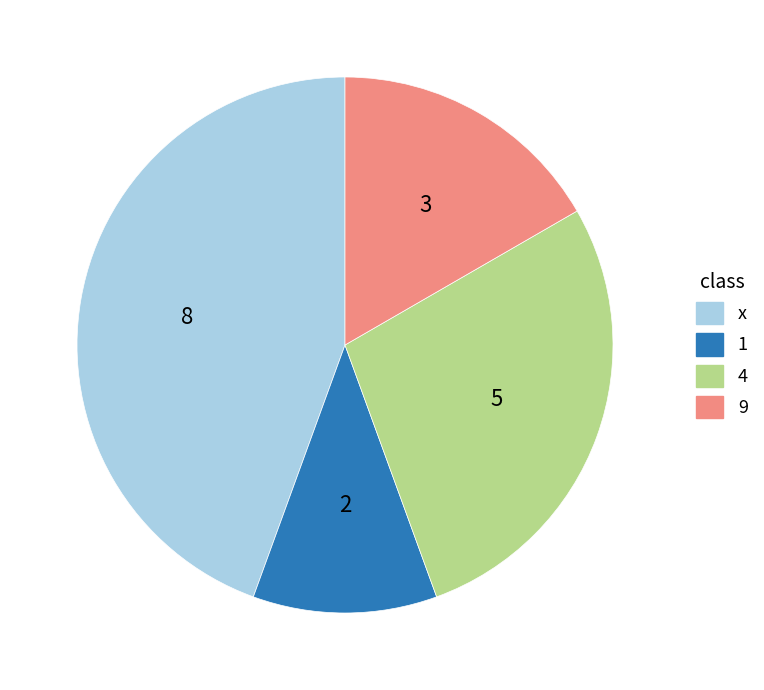

What is the largest slice in the pie chart?

x